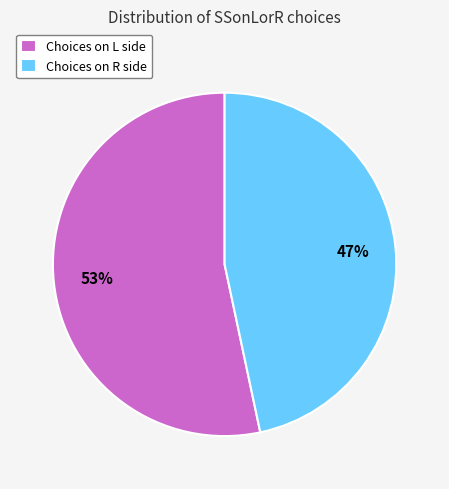

To the nearest percent, what percentage of the pie is Choices on L side?

53%